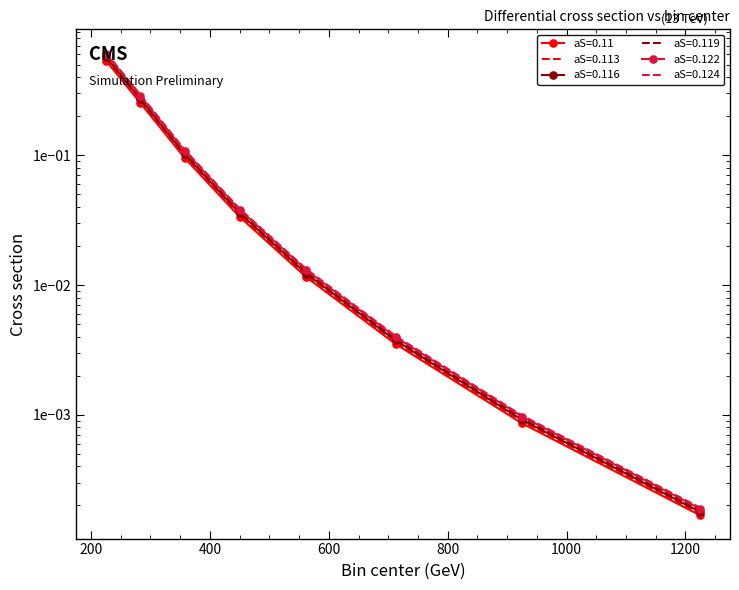

What is the difference between the aS=0.116 values at 282.5 and 712.5?

0.3